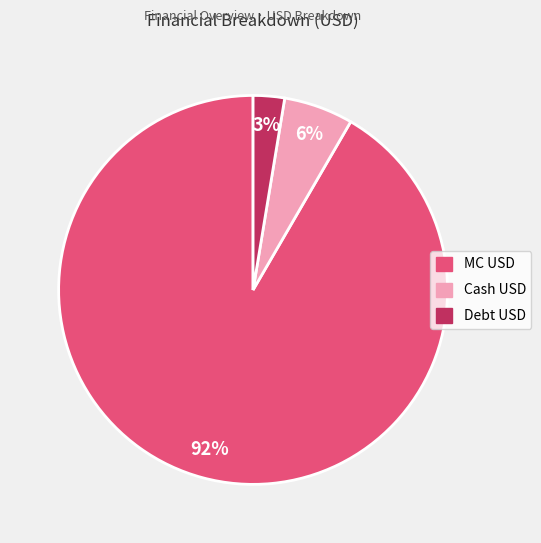

True or false: Cash USD accounts for 6% of the total.

True